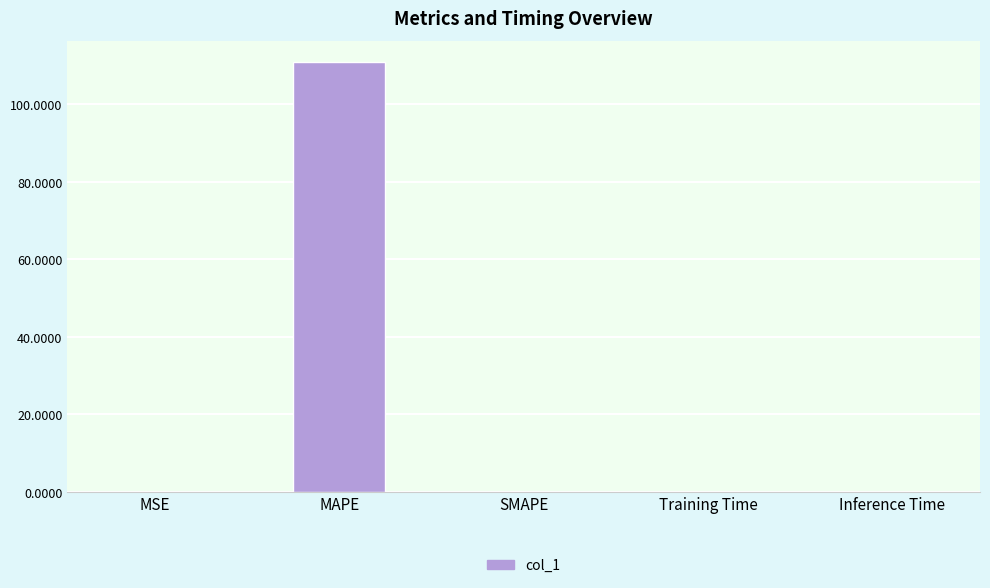

Is it true that the value at Training Time is 0.0?

True